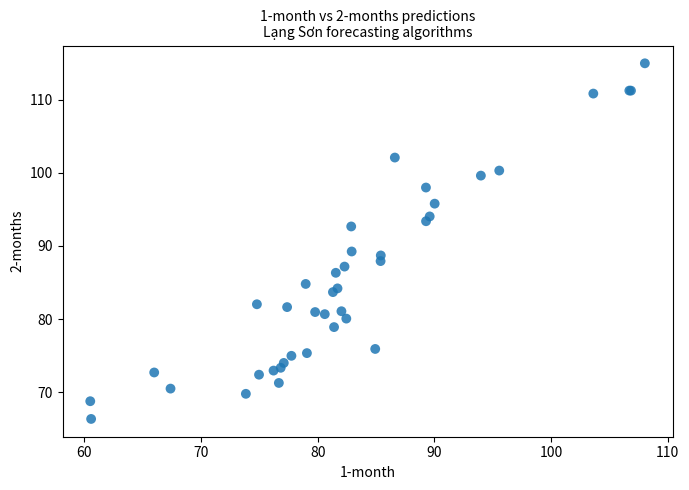

What Y value in the scatter plot is closest to 90?

89.2